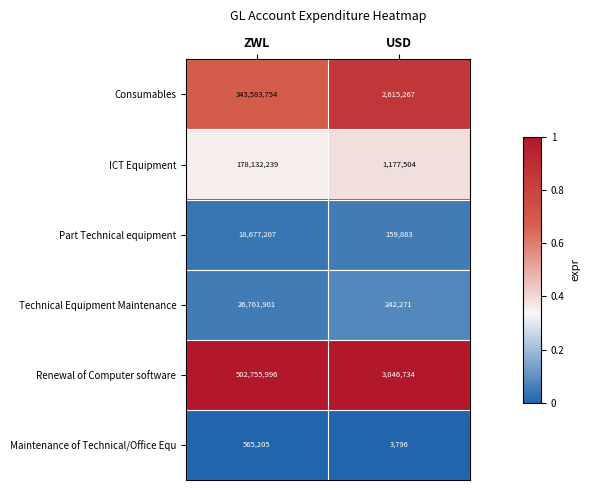

Read the Maintenance of Technical/Office Equ value at ZWL.

565205